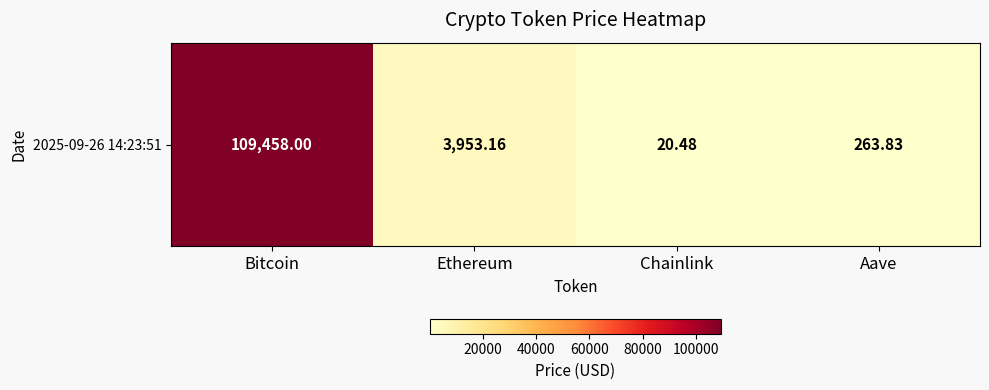

Which label corresponds to the smallest value in the chart?

Chainlink